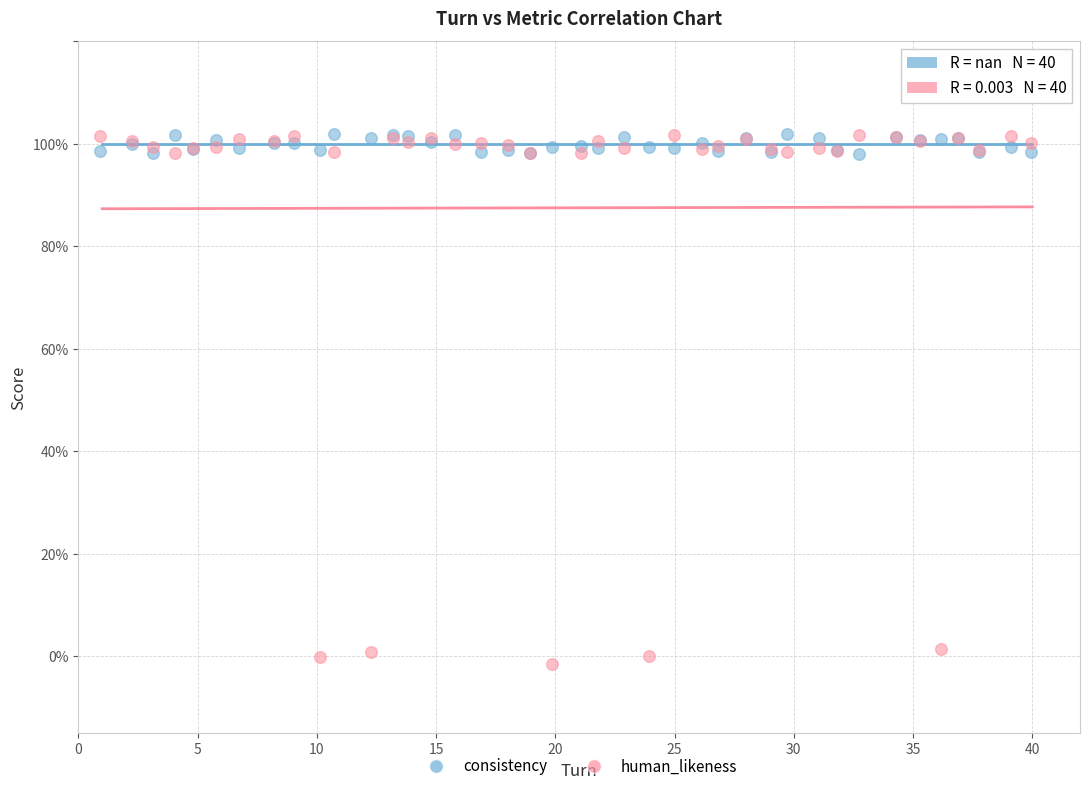

What are all the series names shown in the legend?

consistency, human_likeness